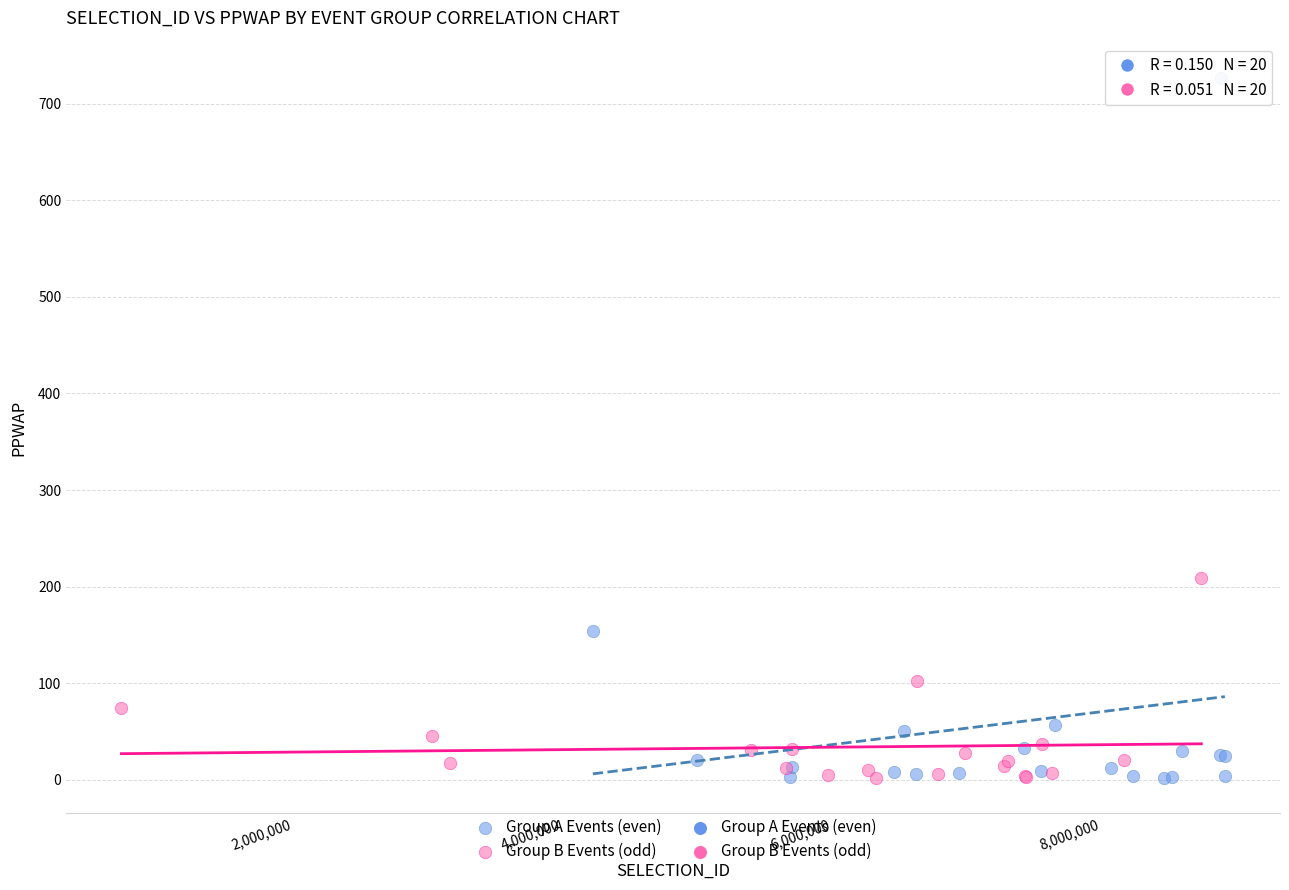

Which series contains the highest Y value?

Group A Events (even)